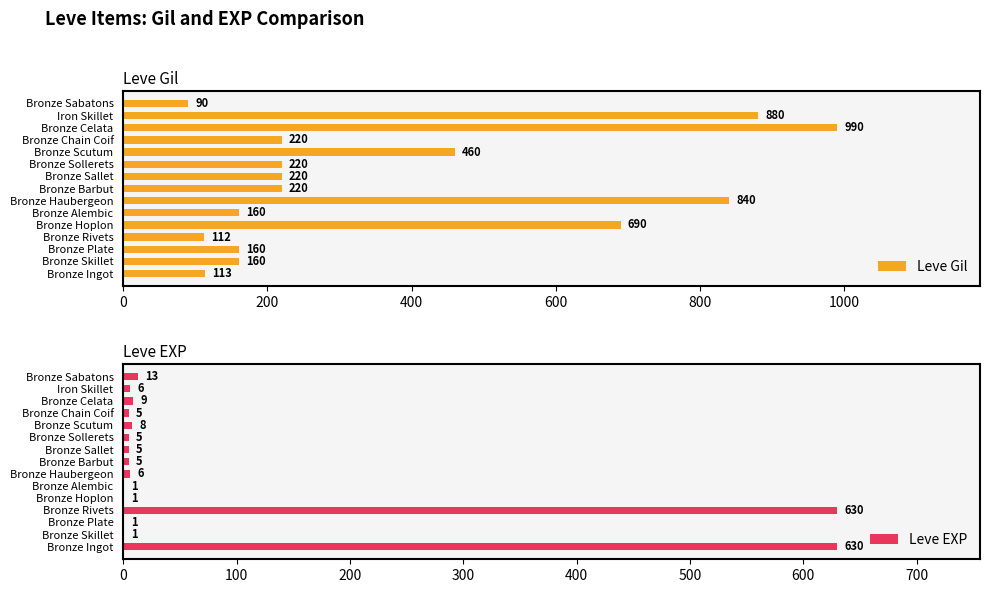

What are all the series names shown in the legend?

Leve Gil, Leve EXP